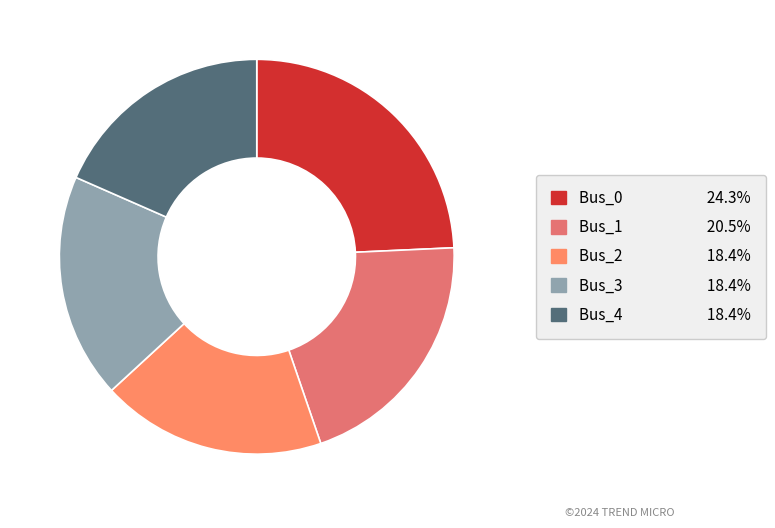

How many segments does this pie chart have?

5